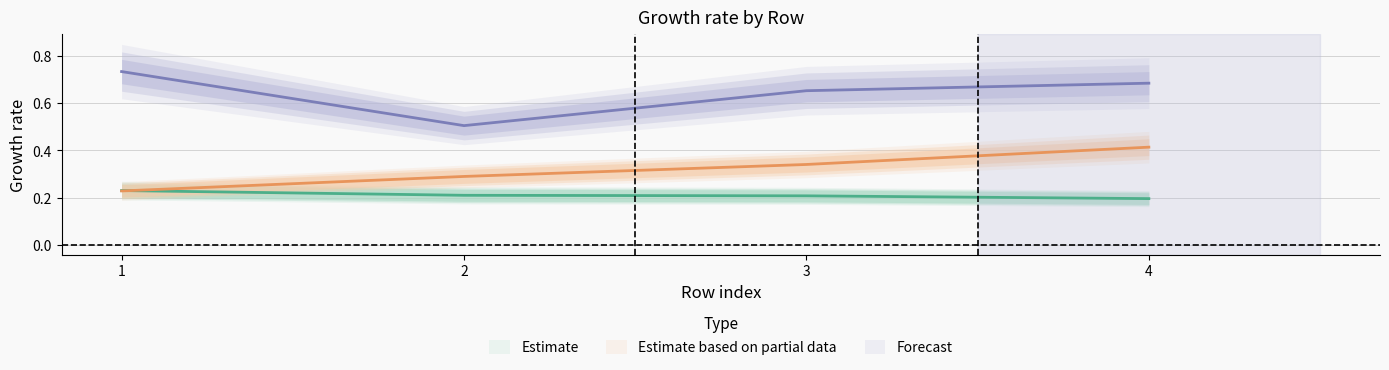

Where do T2_Je and T2_Ie first cross each other?

1 and 2